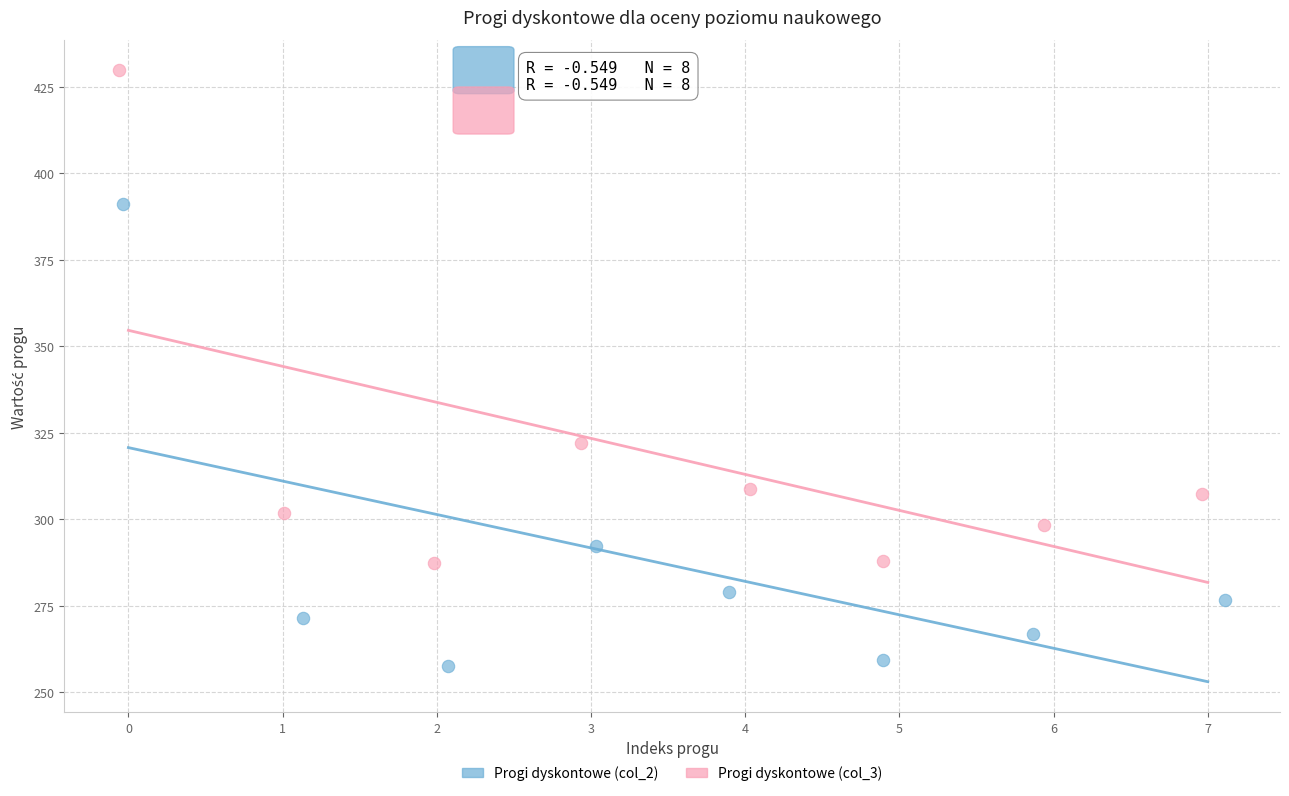

Which series reaches the minimum Y coordinate?

Progi dyskontowe (col_2)